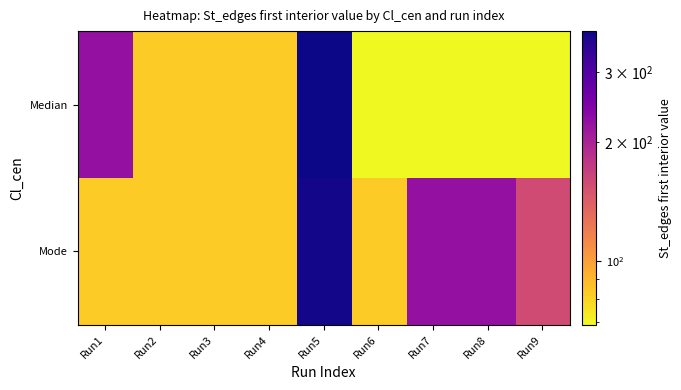

Reading left to right, list all the values displayed in this chart.

Median: Run1=224	Run2=83	Run3=83	Run4=83	Run5=381	Run6=69	Run7=69	Run8=69	Run9=69
Mode: Run1=83	Run2=83	Run3=83	Run4=83	Run5=374	Run6=83	Run7=224	Run8=224	Run9=157